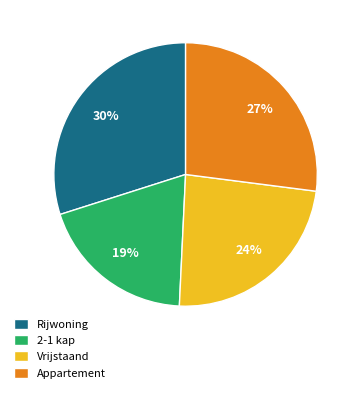

Is it true that 2-1 kap is 12% of the pie?

False